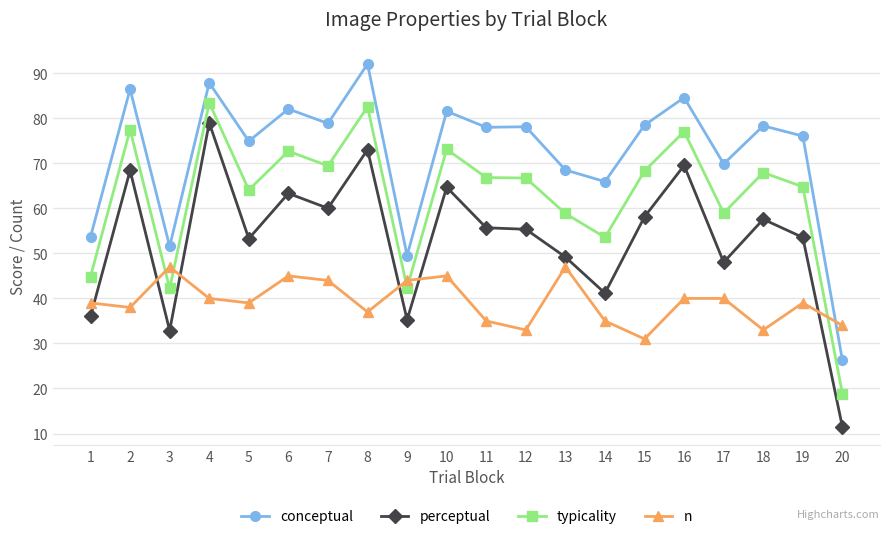

True or false: typicality has a value of 13.5 at 3.

False